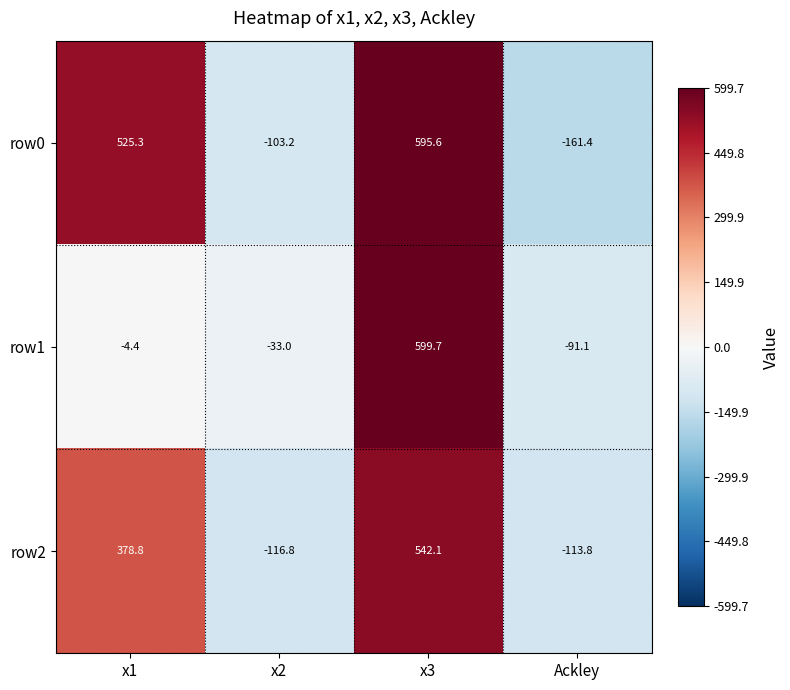

At which category is the sum across all series the highest?

x3